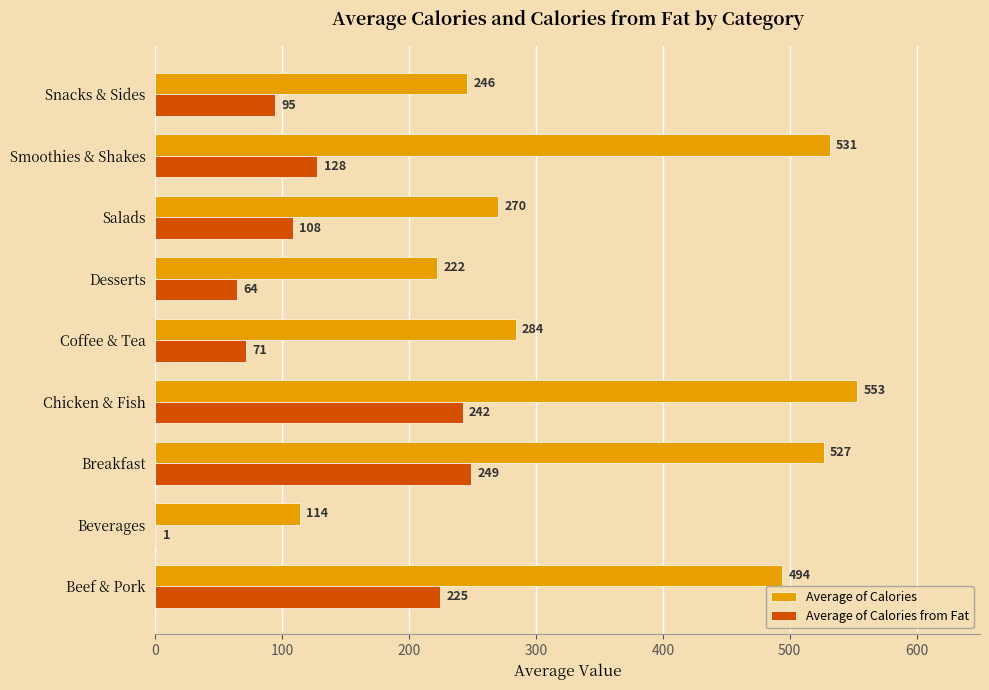

Between Beef & Pork and Chicken & Fish, which series saw the biggest shift?

Average of Calories